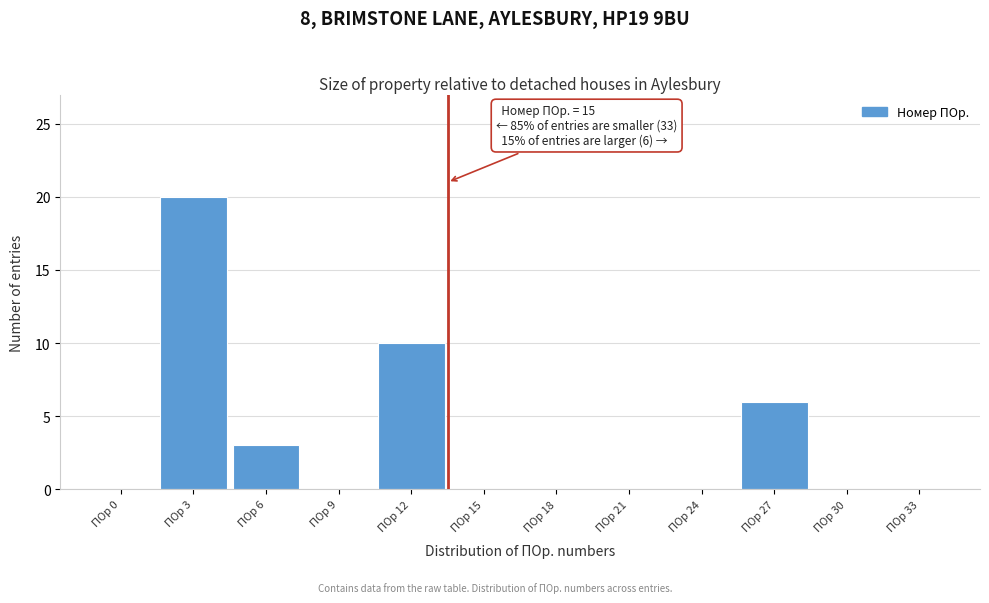

Reading left to right, what are all the values shown in this chart?

ПОр 0=0	ПОр 3=20	ПОр 6=3	ПОр 9=0	ПОр 12=10	ПОр 15=0	ПОр 18=0	ПОр 21=0	ПОр 24=0	ПОр 27=6	ПОр 30=0	ПОр 33=0